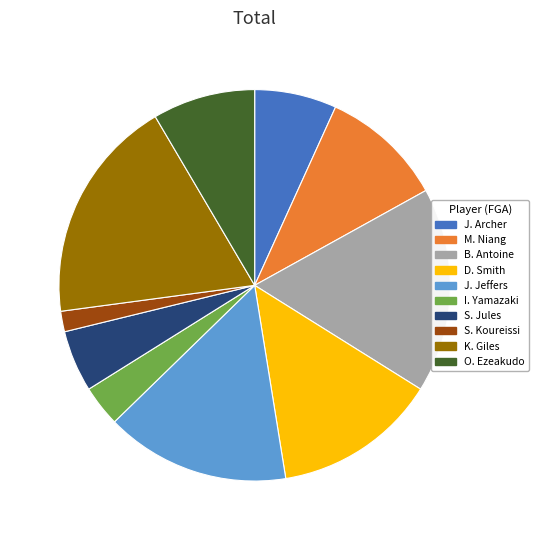

What is the ratio of the value at M. Niang to the value at O. Ezeakudo?

1.2